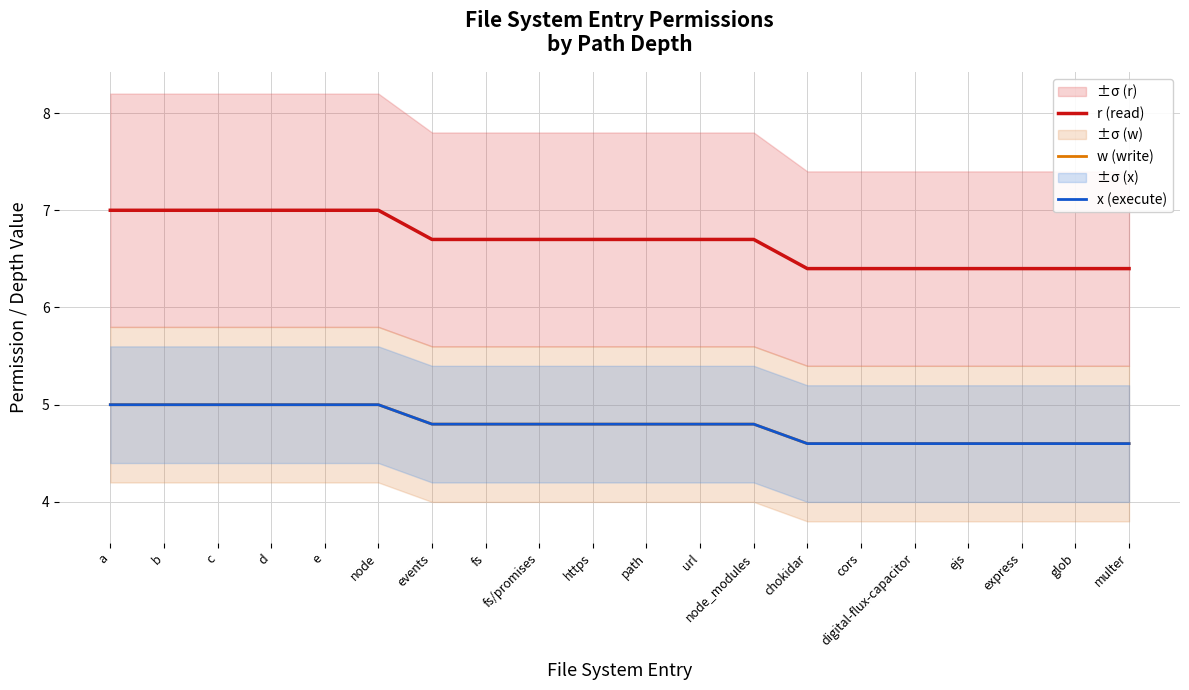

Which has a higher value, express or glob?

express